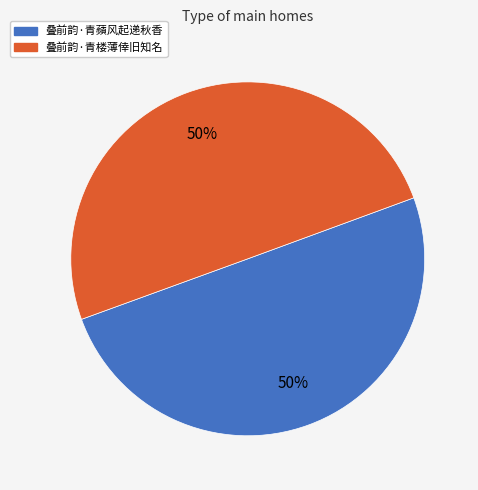

Is the sum of 叠前韵·青蘋风起递秋香 and 叠前韵·青楼薄倖旧知名 greater than half?

Yes